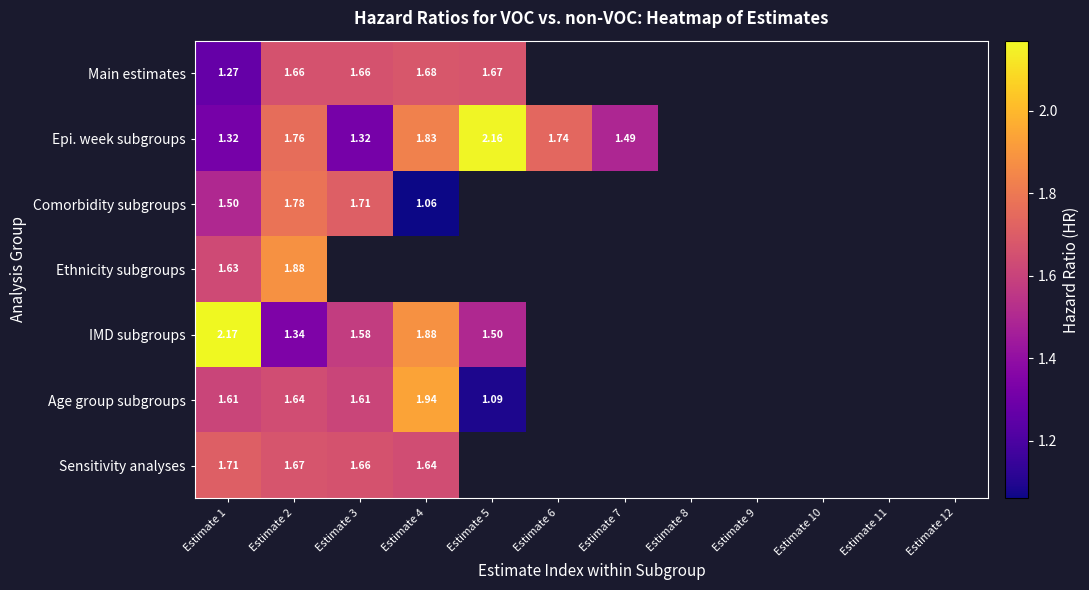

Which category has the highest value in the IMD subgroups series?

Estimate 1